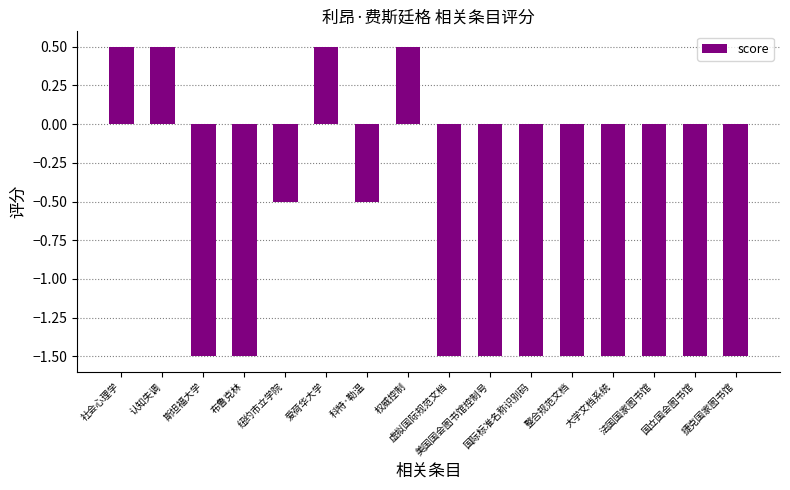

What is the difference between the maximum and second lowest values?

2.0